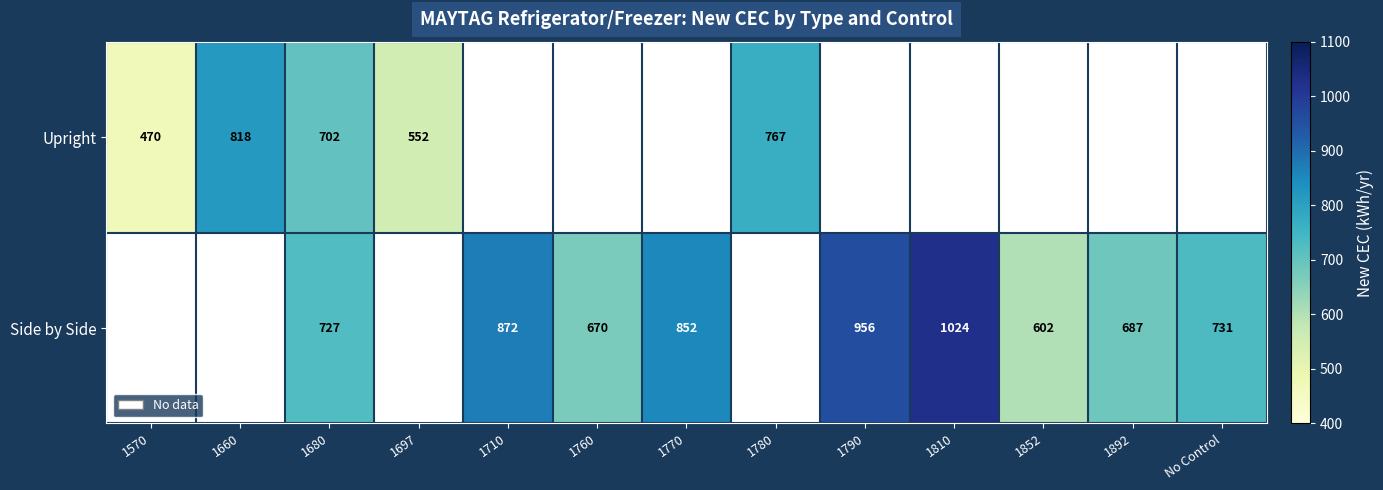

Is the value of Upright at 1660 greater than the value of Side by Side at 1760?

Yes